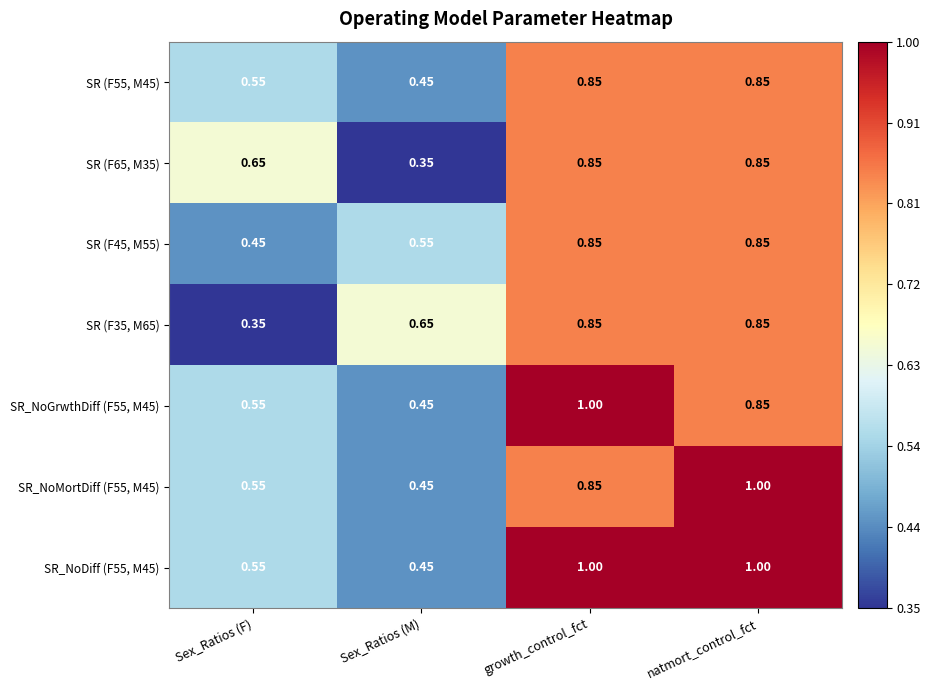

Where is SR_NoGrwthDiff (F55, M45) nearest to the value 0?

Sex_Ratios (M)